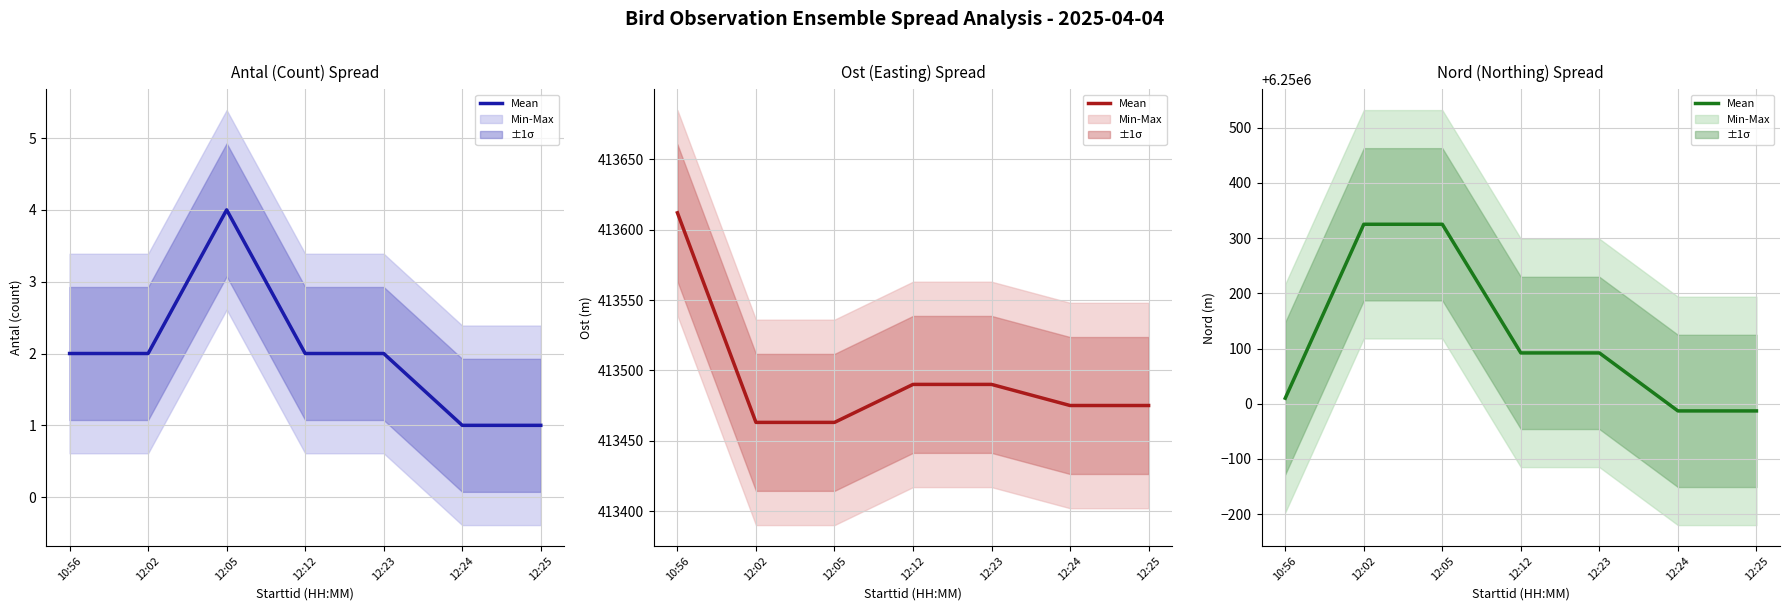

Which label corresponds to the largest value in the chart?

12:02